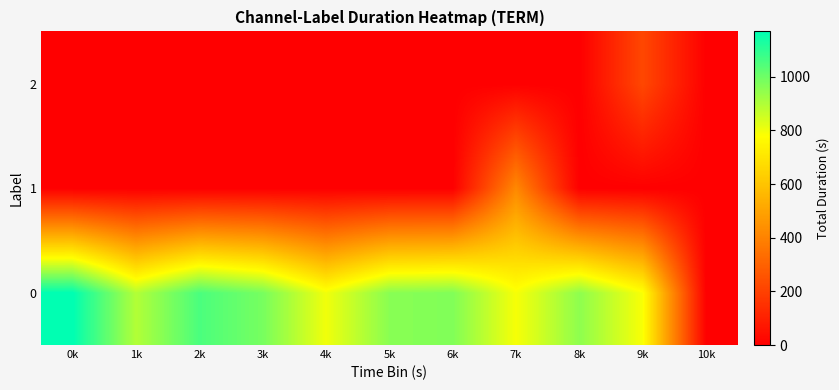

What is the spread (max minus min) of values at 7k?

791